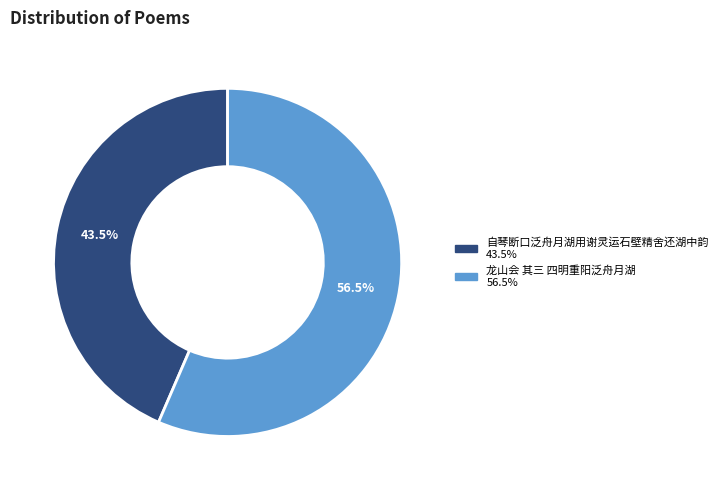

Approximately how many times larger is the value at 龙山会 其三 四明重阳泛舟月湖 compared to 自琴断口泛舟月湖用谢灵运石壁精舍还湖中韵?

1.3